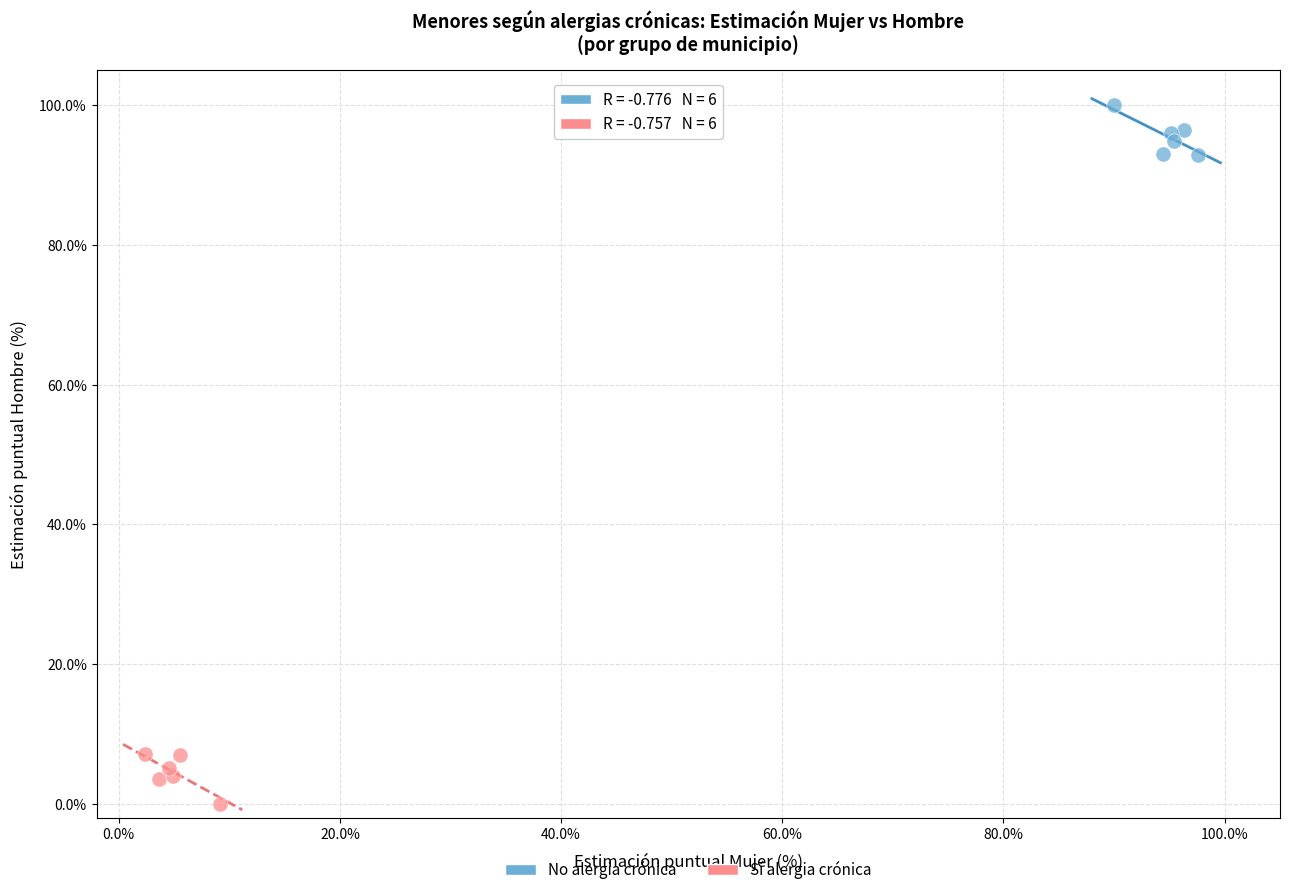

Which series reaches the maximum Y coordinate?

No alergia crónica